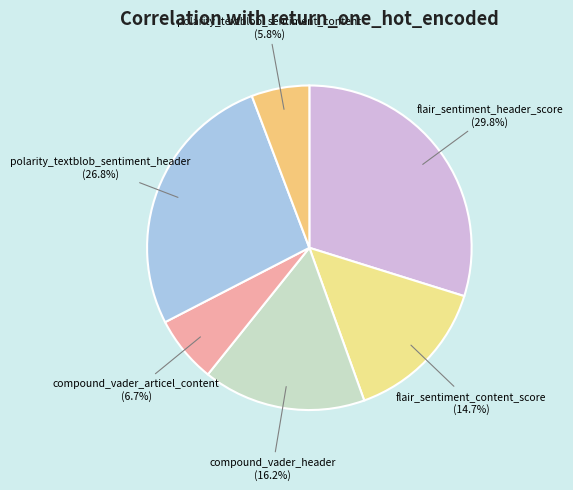

To the nearest percent, what is the difference between the largest and smallest slice percentages?

24%